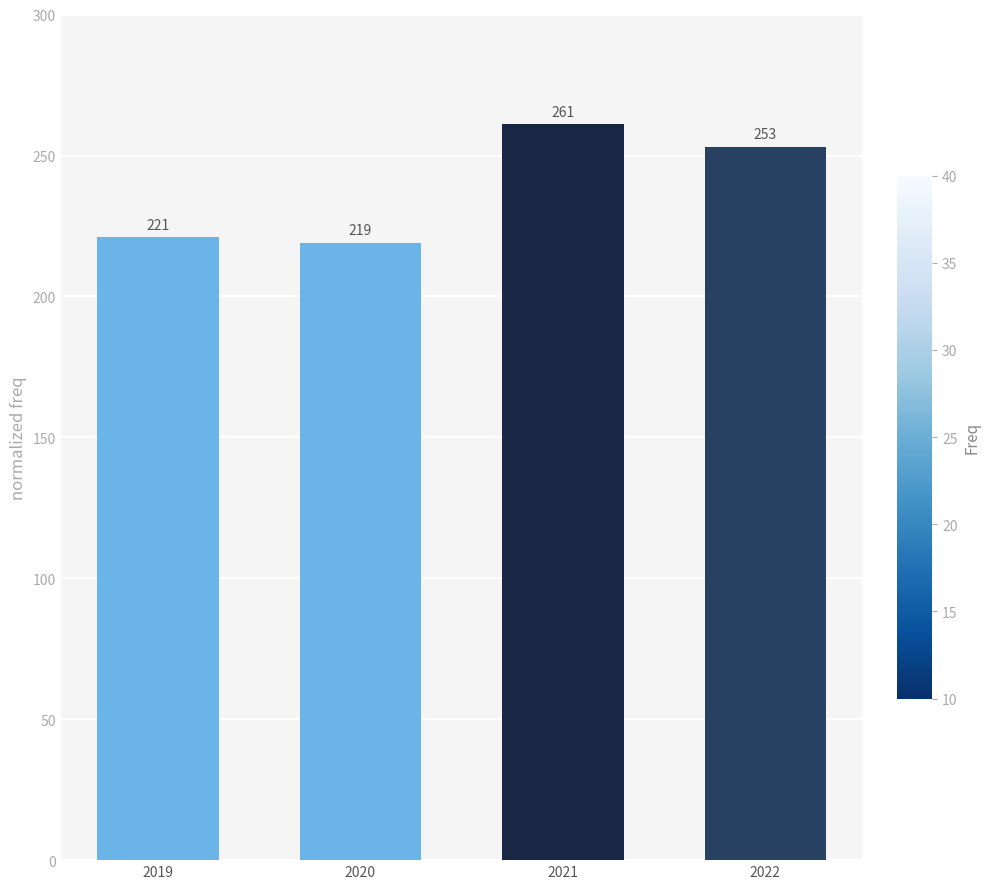

How many bars are there in total?

4